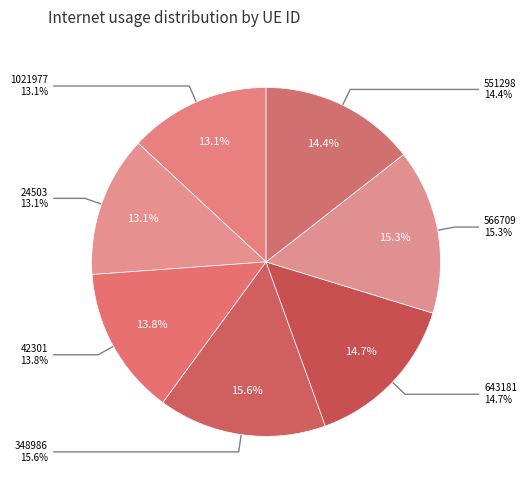

Is it true that 551298 is 27% of the pie?

False